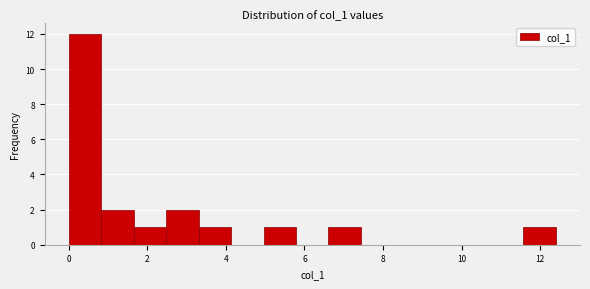

Reading left to right, transcribe this chart: for each bar, give the range it covers on the x-axis and its height. Neither the bar edges nor the heights are printed on the chart, so give them approximately, as read against the axes.

0.0 to 0.8: 12
0.8 to 1.6: 2
1.6 to 2.4: 1
2.4 to 3.4: 2
3.4 to 4.2: 1
4.2 to 5.0: 0
5.0 to 5.8: 1
5.8 to 6.6: 0
6.6 to 7.4: 1
7.4 to 8.2: 0
8.2 to 9.0: 0
9.0 to 10.0: 0
10.0 to 10.8: 0
10.8 to 11.6: 0
11.6 to 12.4: 1